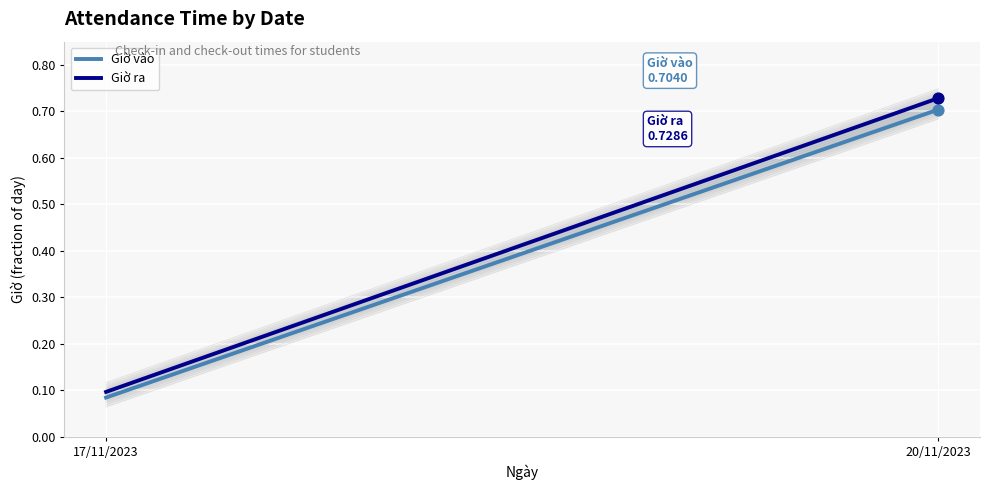

At which category is the sum across all series the highest?

20/11/2023